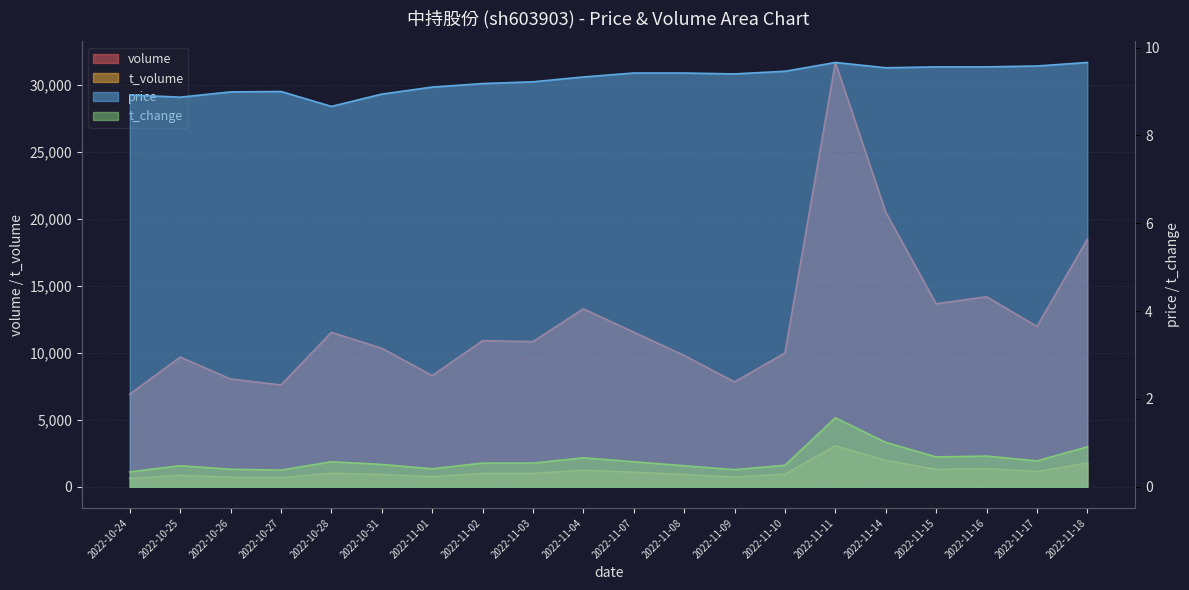

What is the average value of the t_volume series?

1155.8